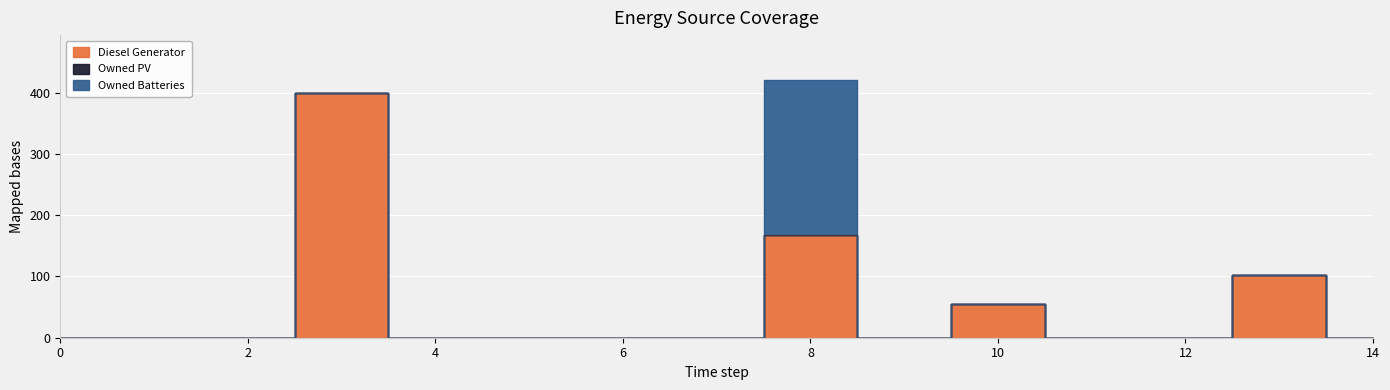

What is the sum of all Diesel Generator values?

726